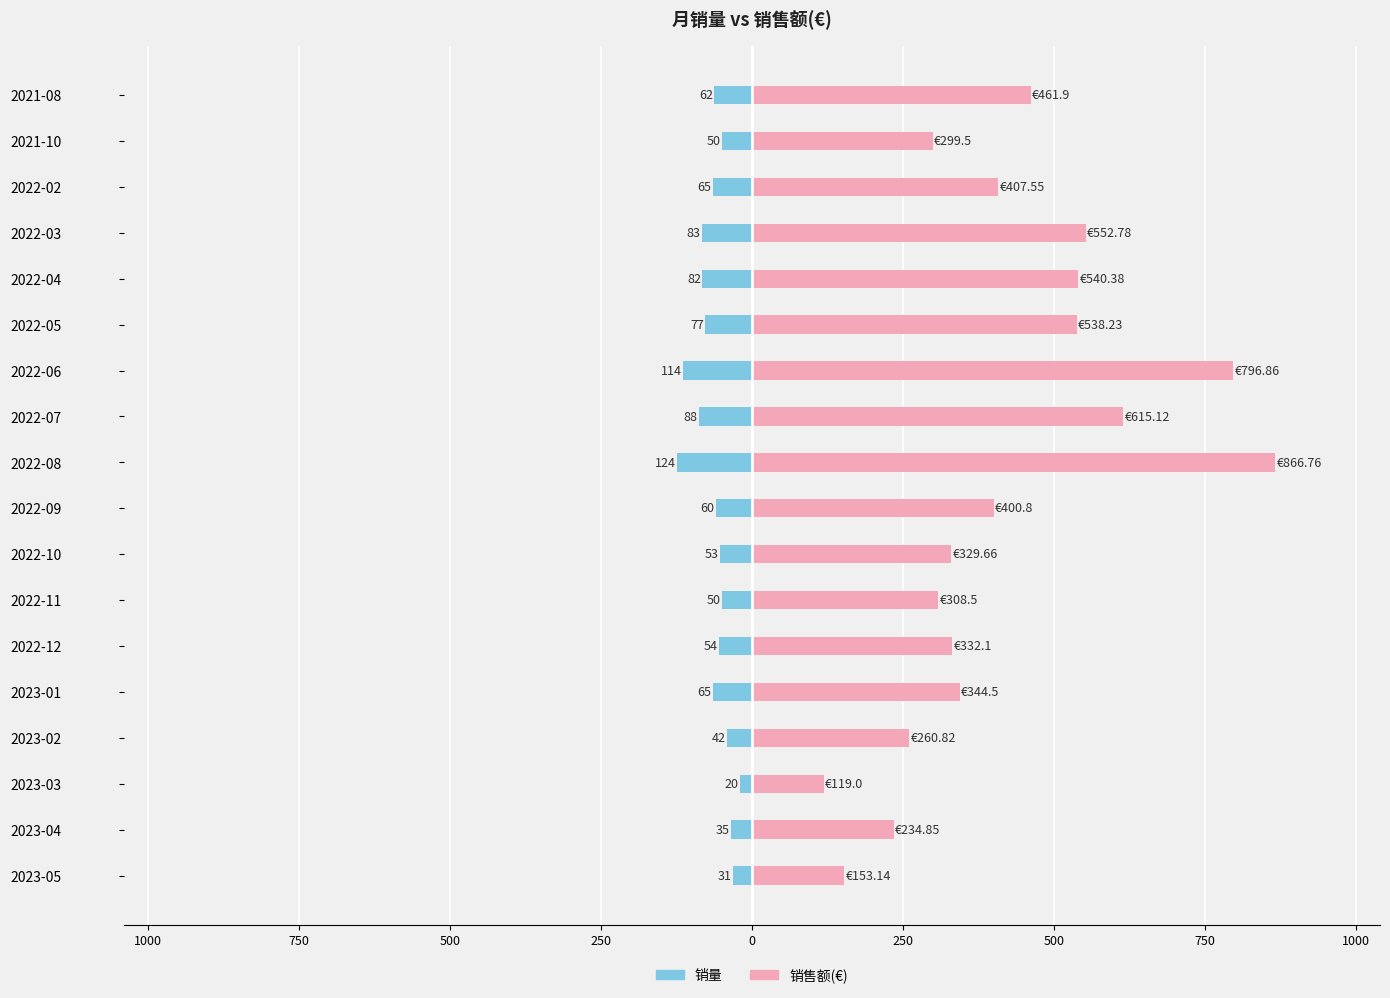

True or false: 销量 has a value of -20.2 at 2022-09.

False